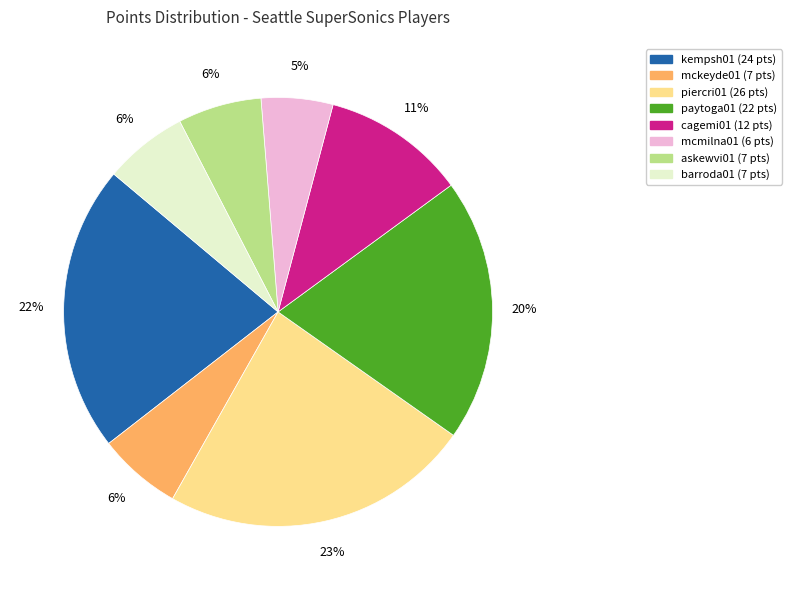

Is there a majority slice in this chart?

No